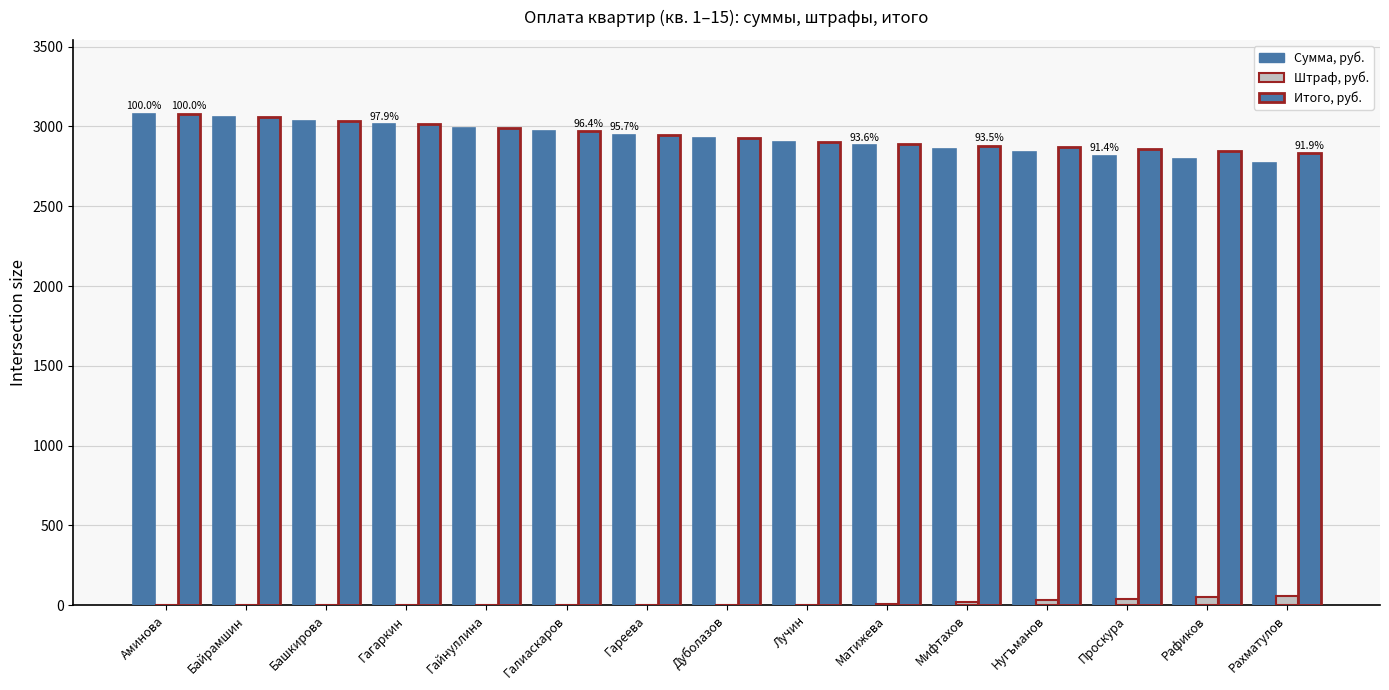

Where does the Сумма, руб. series first go above 2926?

Аминова